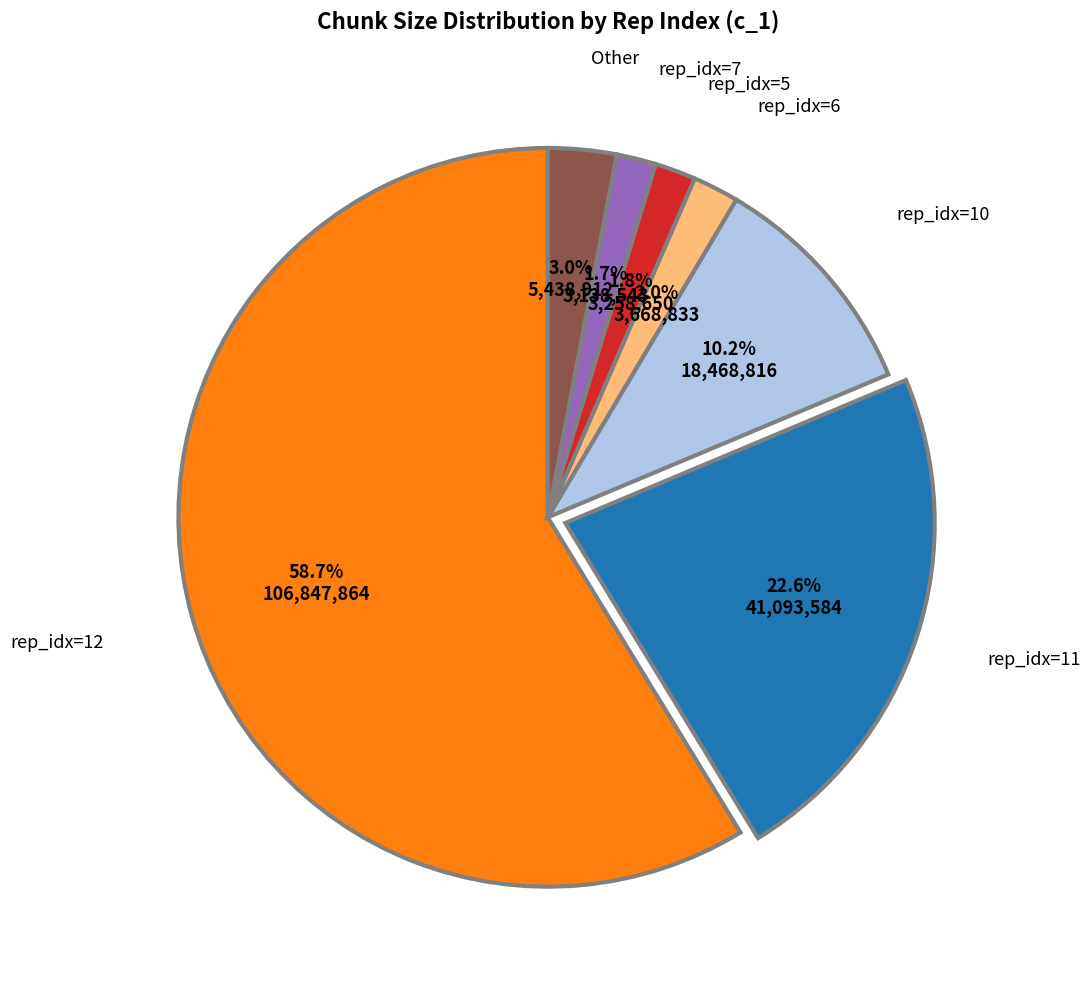

Does any single category account for the majority?

Yes